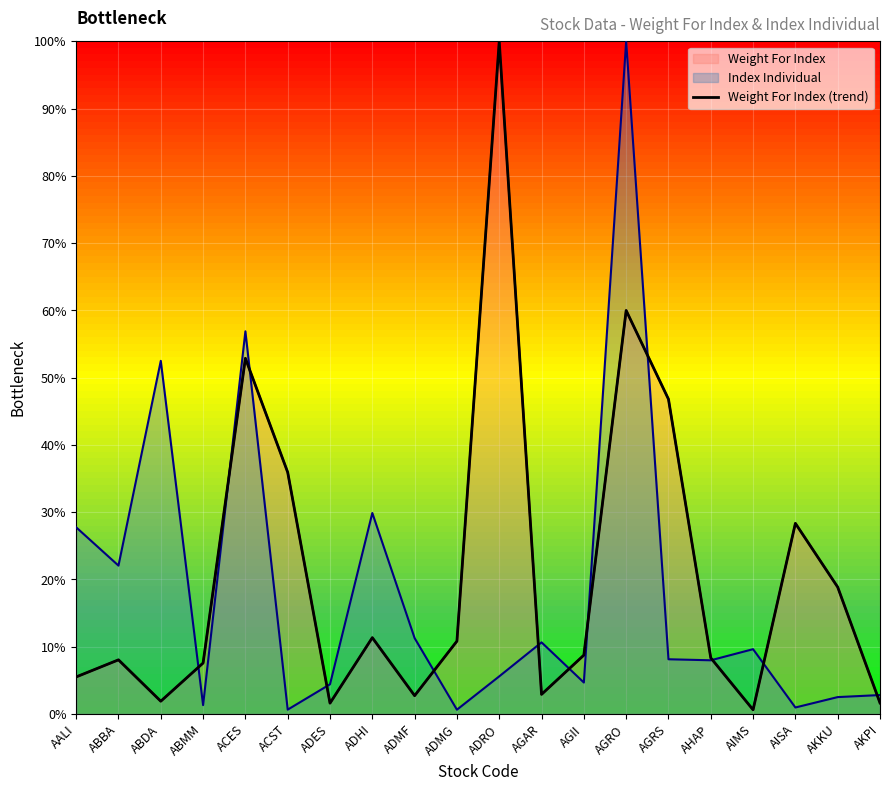

What is the label of the 15th point from the left?

AGRS